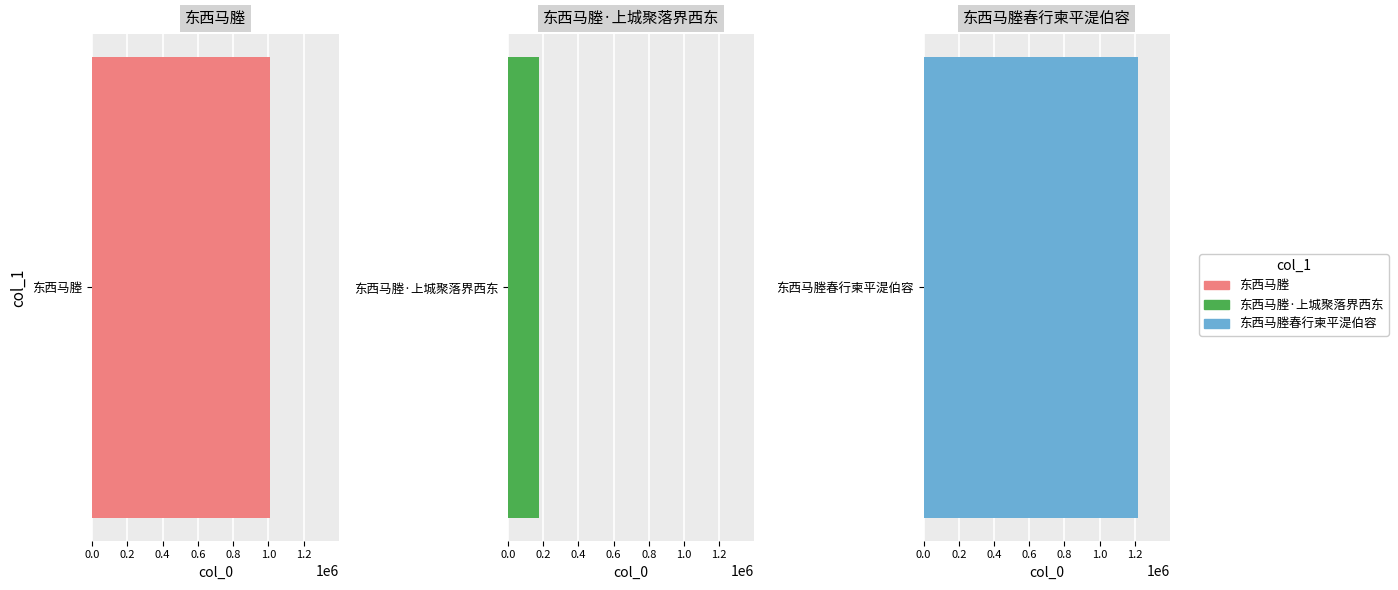

How many categories are shown in the chart?

3